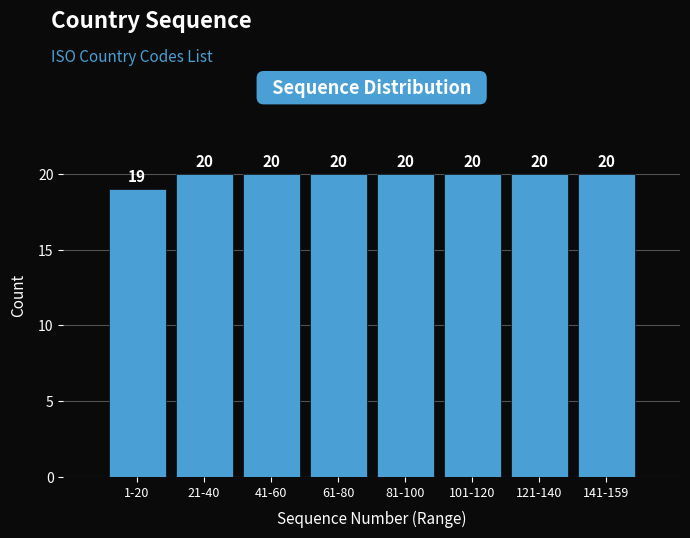

Reading left to right, list all the values displayed in this chart.

1-20=19	21-40=20	41-60=20	61-80=20	81-100=20	101-120=20	121-140=20	141-159=20